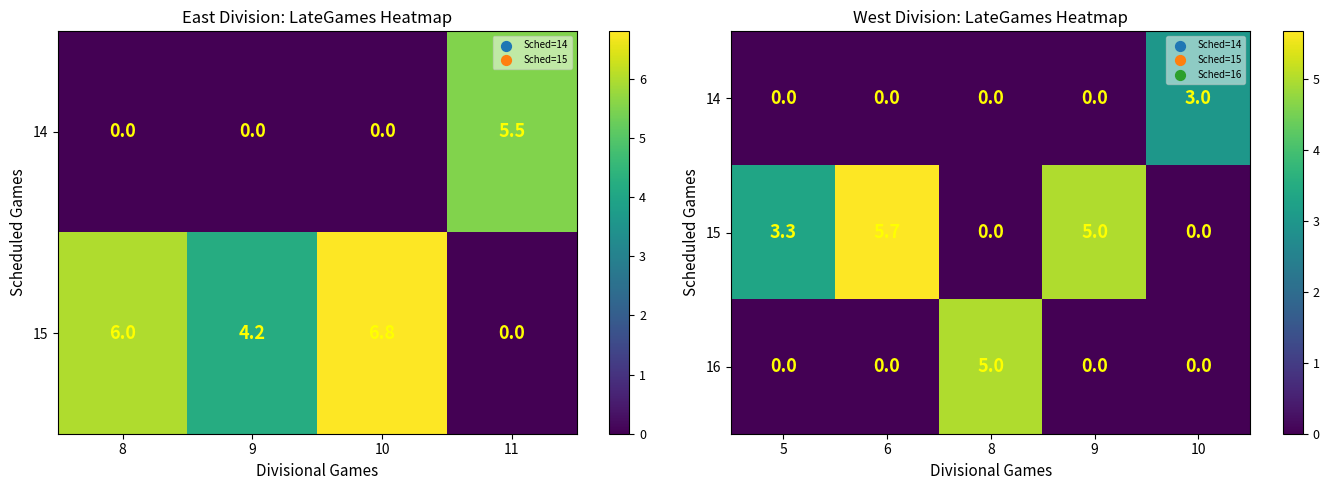

What is the average value of the 16 series?

1.0